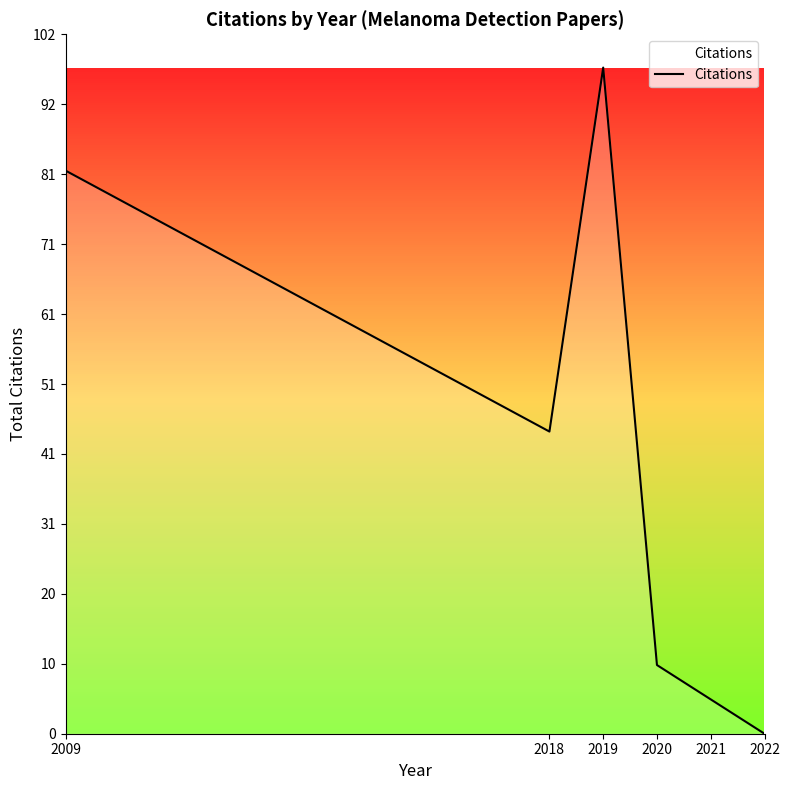

What is the average value?

40